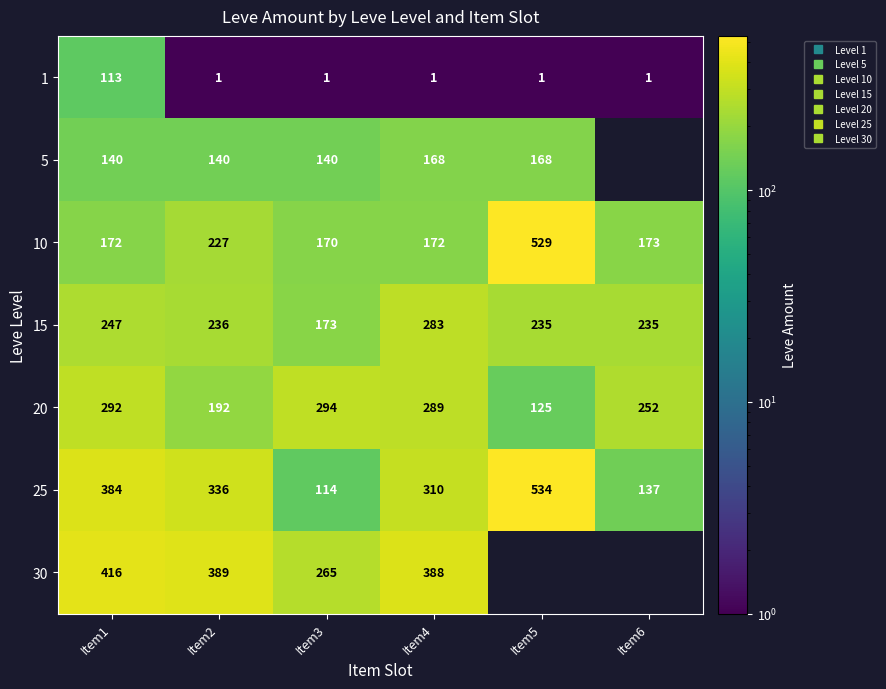

At Item5, list the series in order from smallest to largest.

1, 20, 5, 15, 10, 25, 30